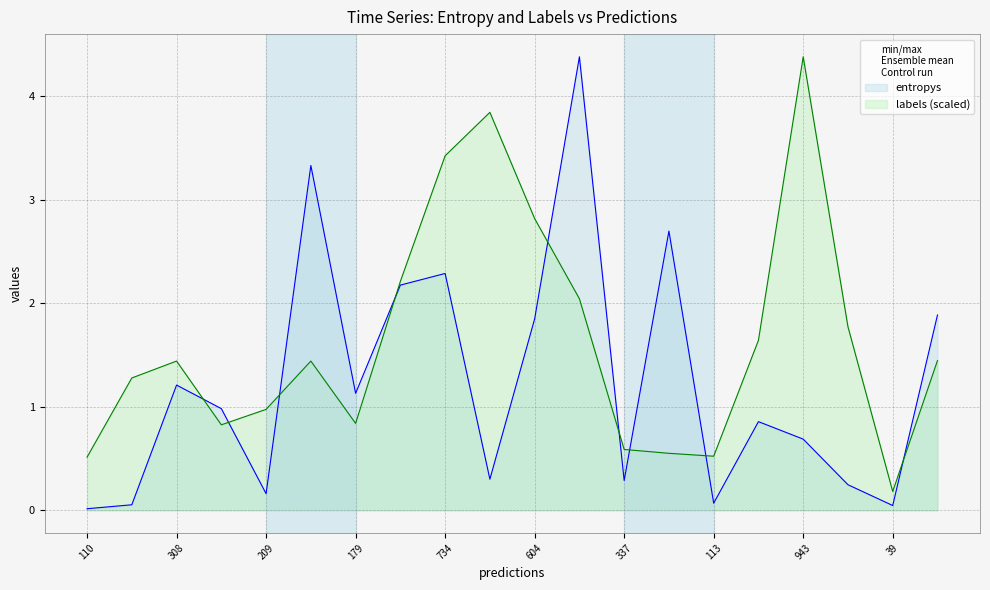

At which category does entropys reach its first local peak?

308